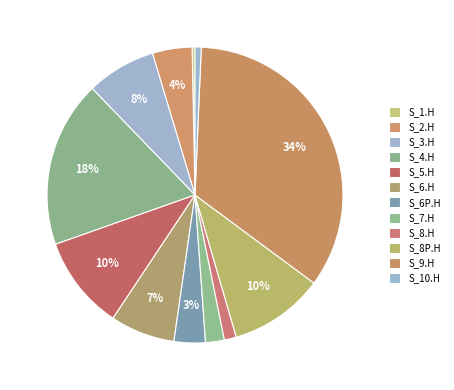

To the nearest percent, what is the difference between the S_1.H and S_9.H slice percentages?

34%